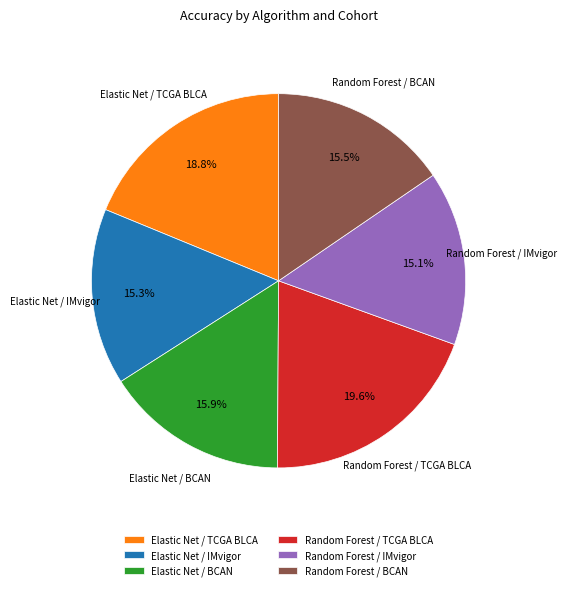

Does any single category account for the majority?

No